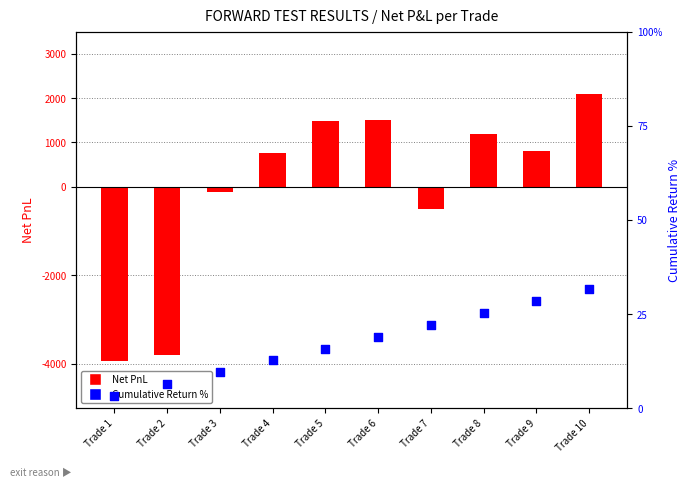

At how many categories does at least one series exceed -693?

10